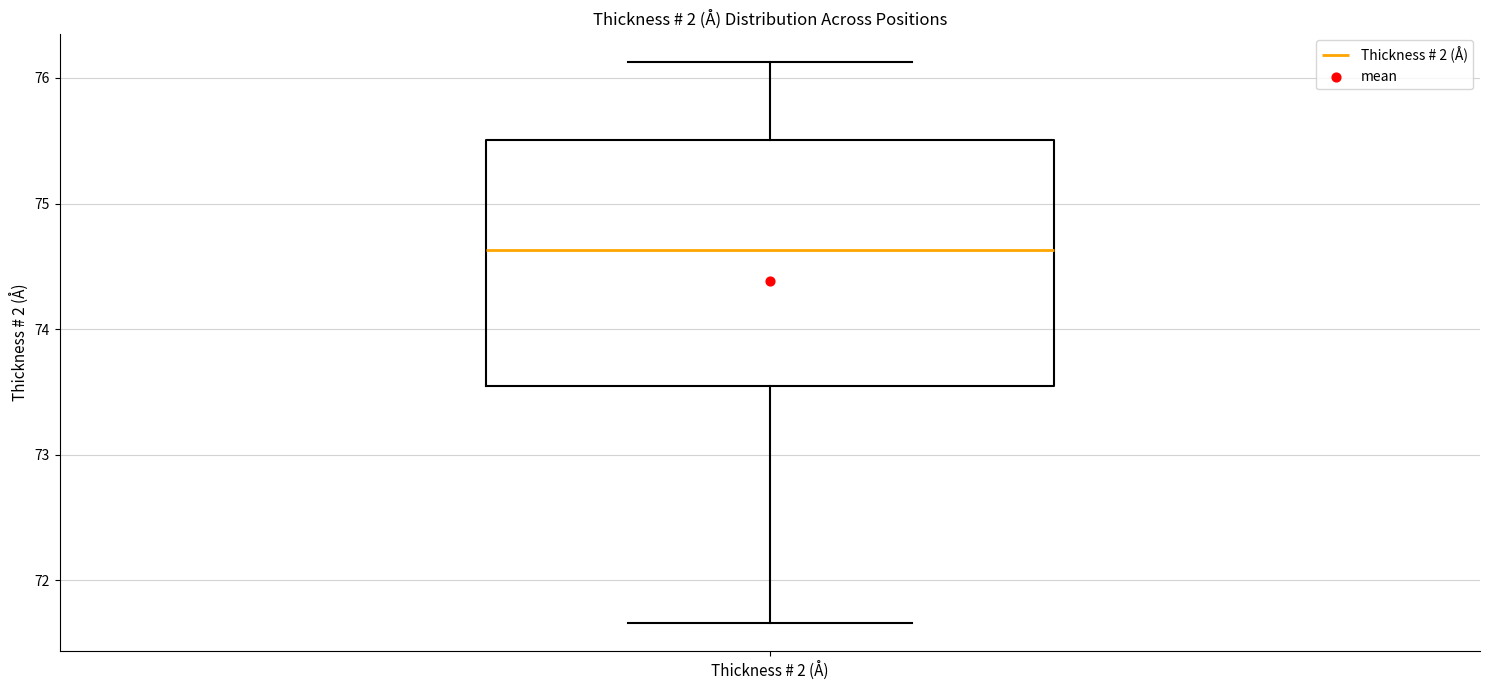

Read this box plot against the y-axis: the position of the median line, the range covered by the box, and the ends of both whiskers. The values are not printed on the chart, so give them approximately, as read against the axis.

median 74.6, box 73.5 to 75.5, whiskers 71.7 to 76.1